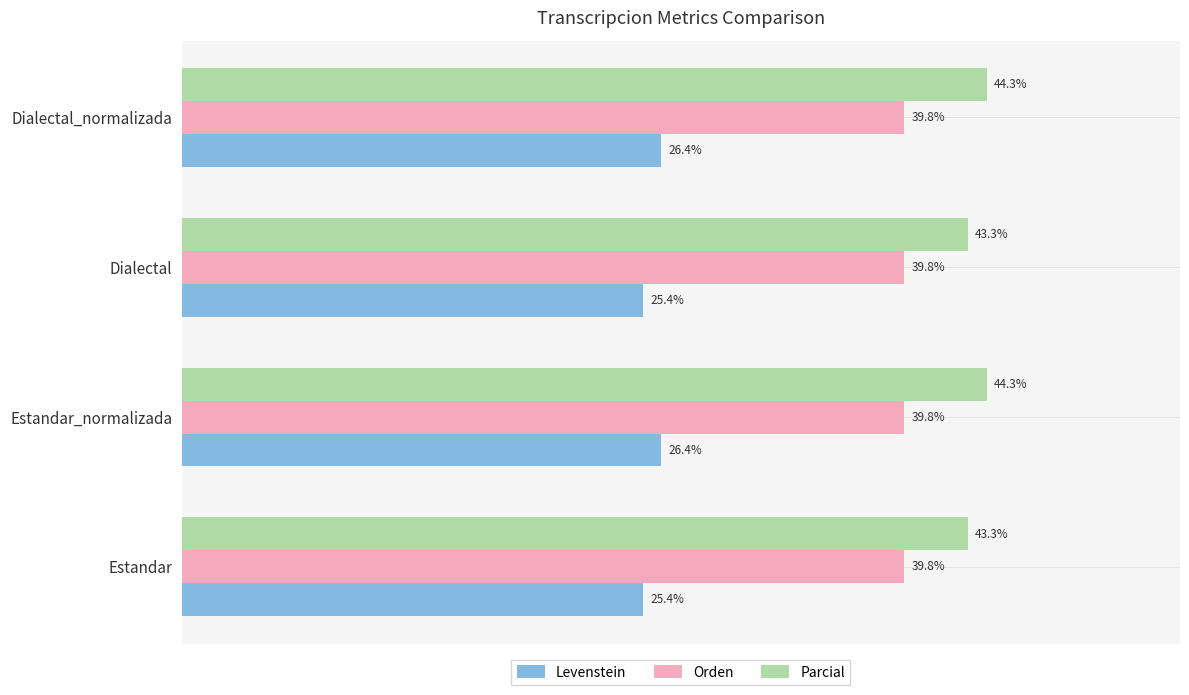

Rank the series by their maximum value, from highest to lowest.

Parcial, Orden, Levenstein